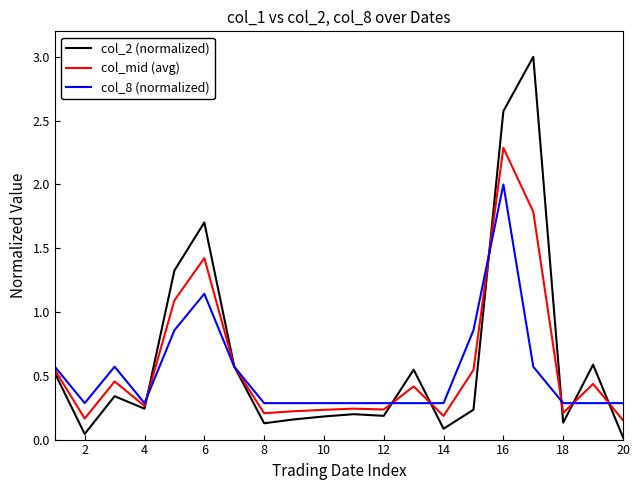

What are all the series names shown in the legend?

col_2 (normalized), col_mid (avg), col_8 (normalized)